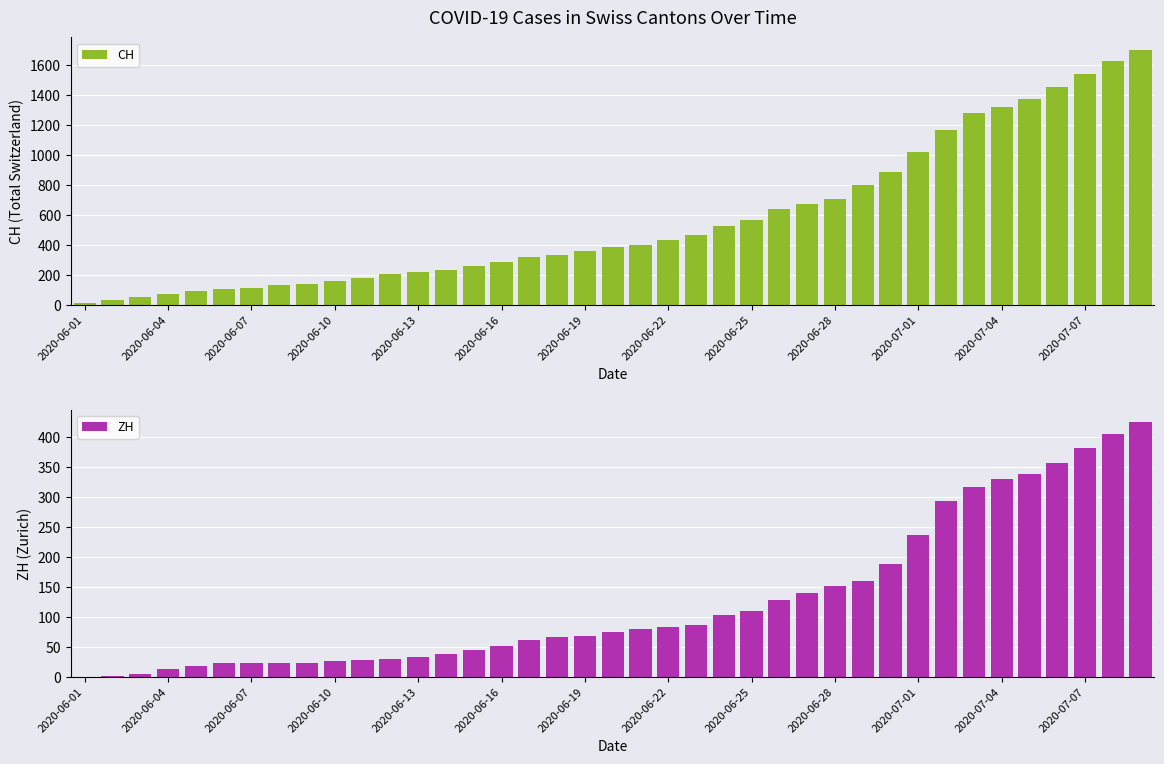

What is the sum of all CH values?

22311